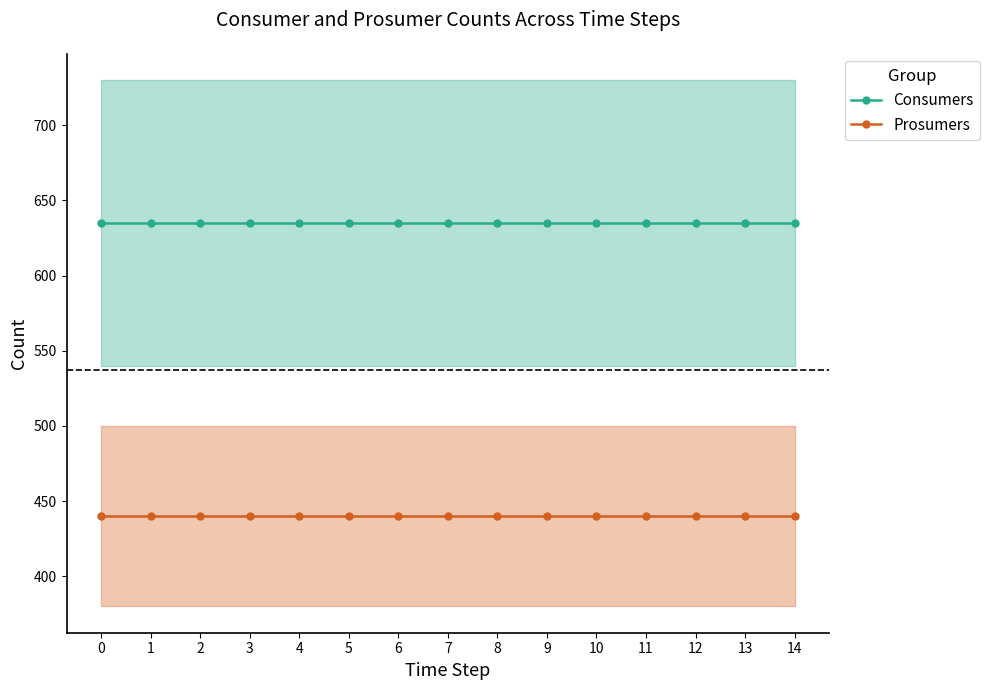

What is the highest value of the Consumers series?

635